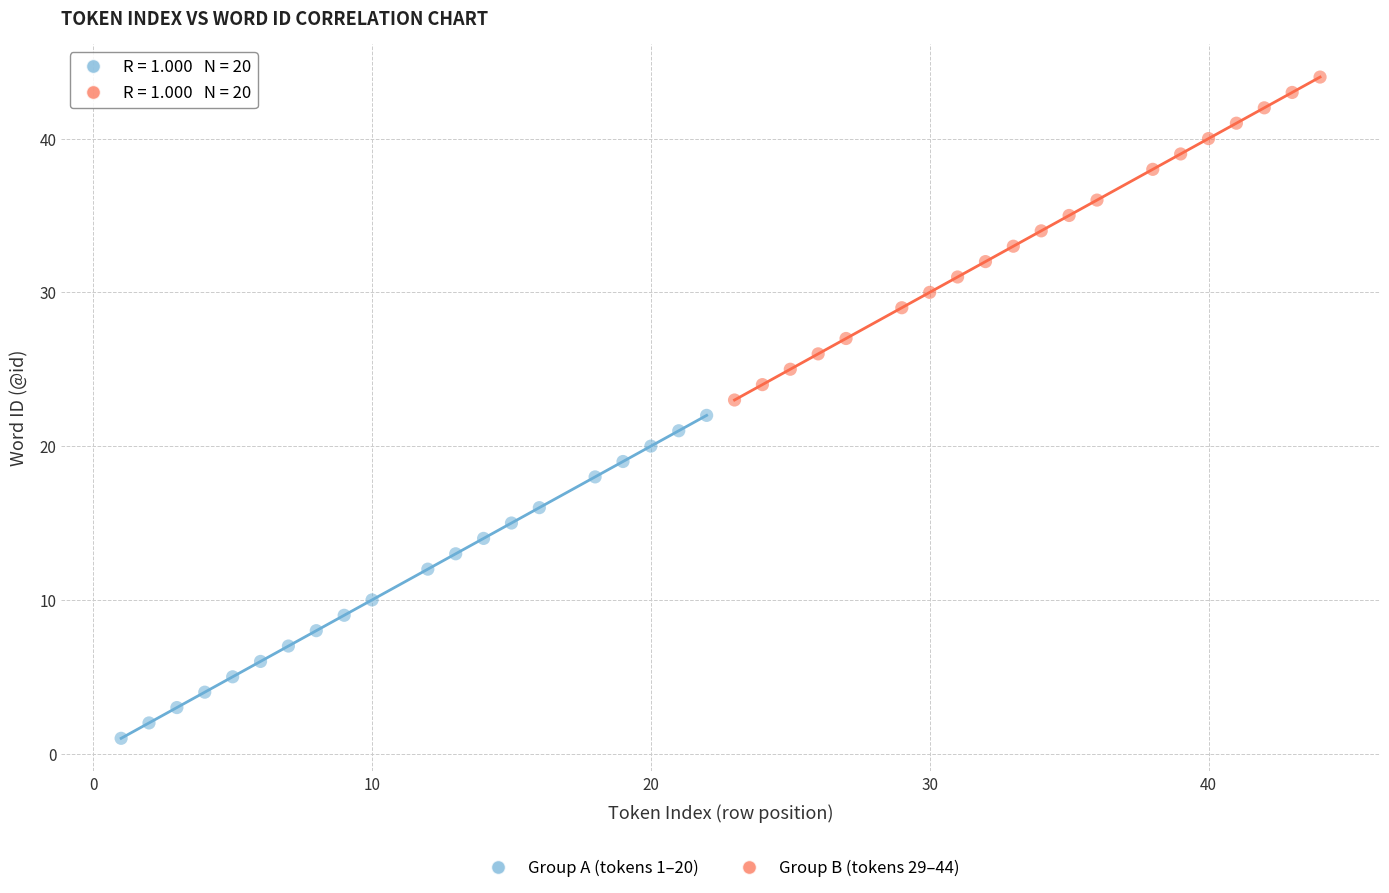

Which series contains the lowest Y value?

Group A (tokens 1–20)